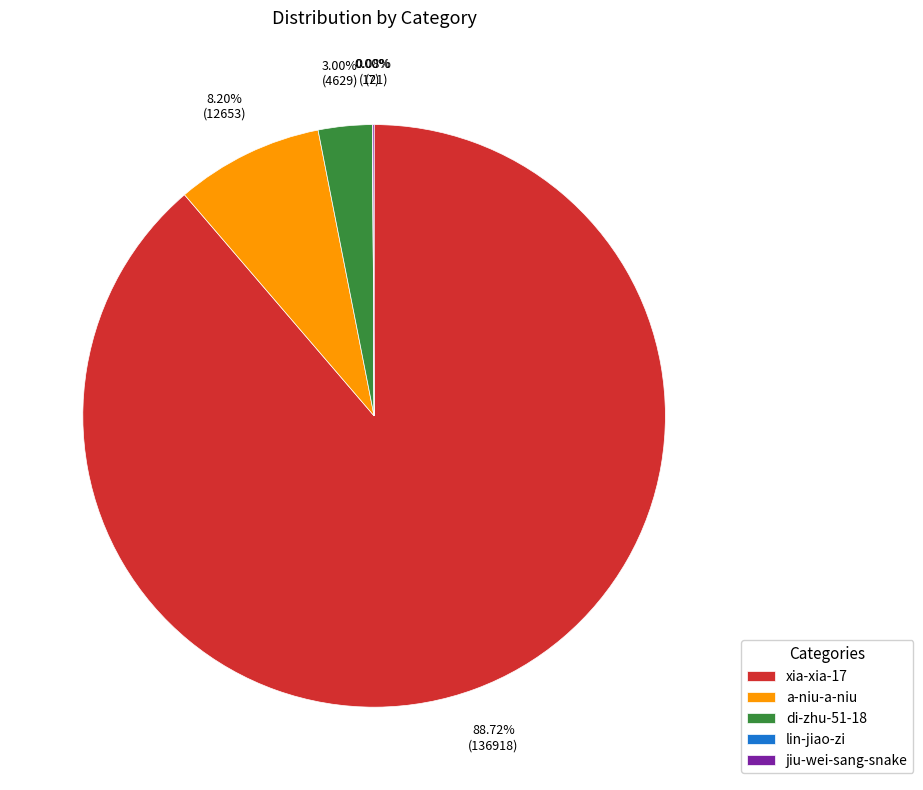

Which slice is the largest?

xia-xia-17